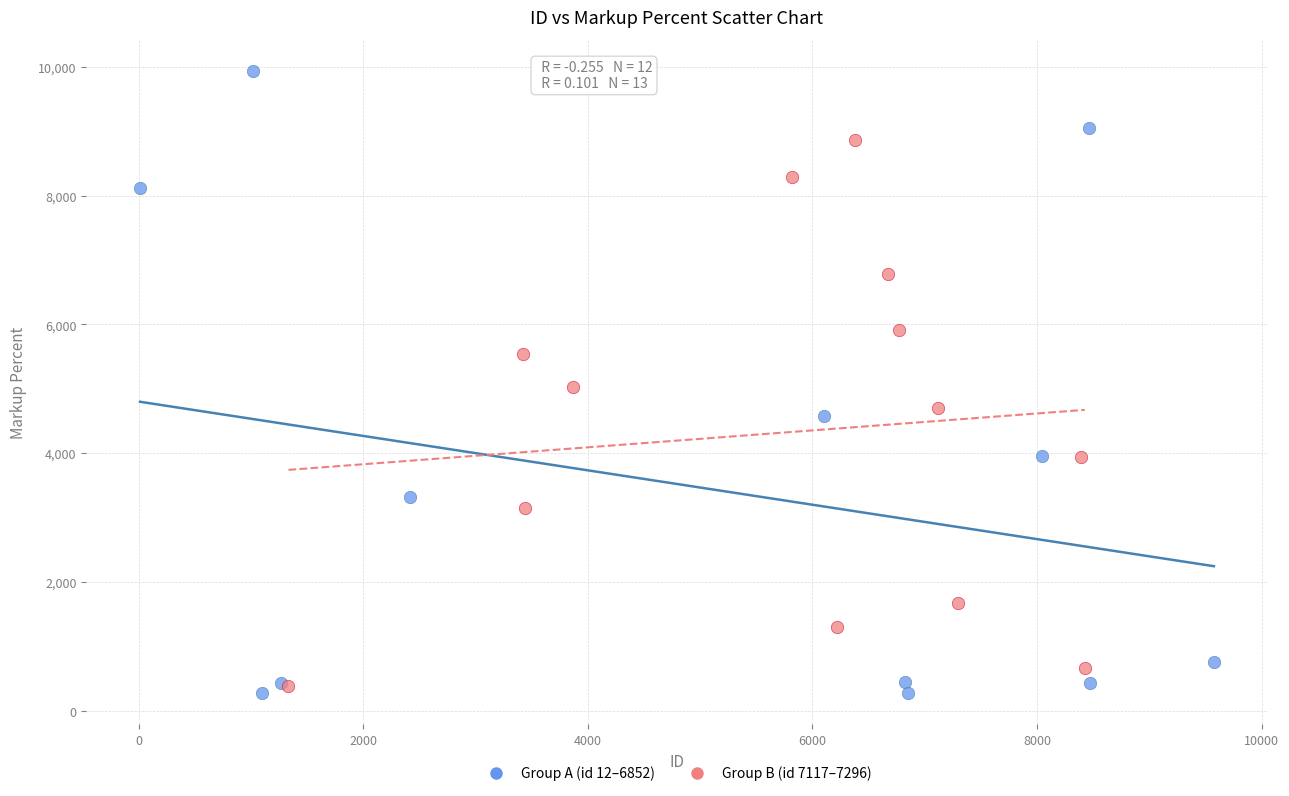

Which series has the largest Y range (max minus min)?

Group A (id 12–6852)